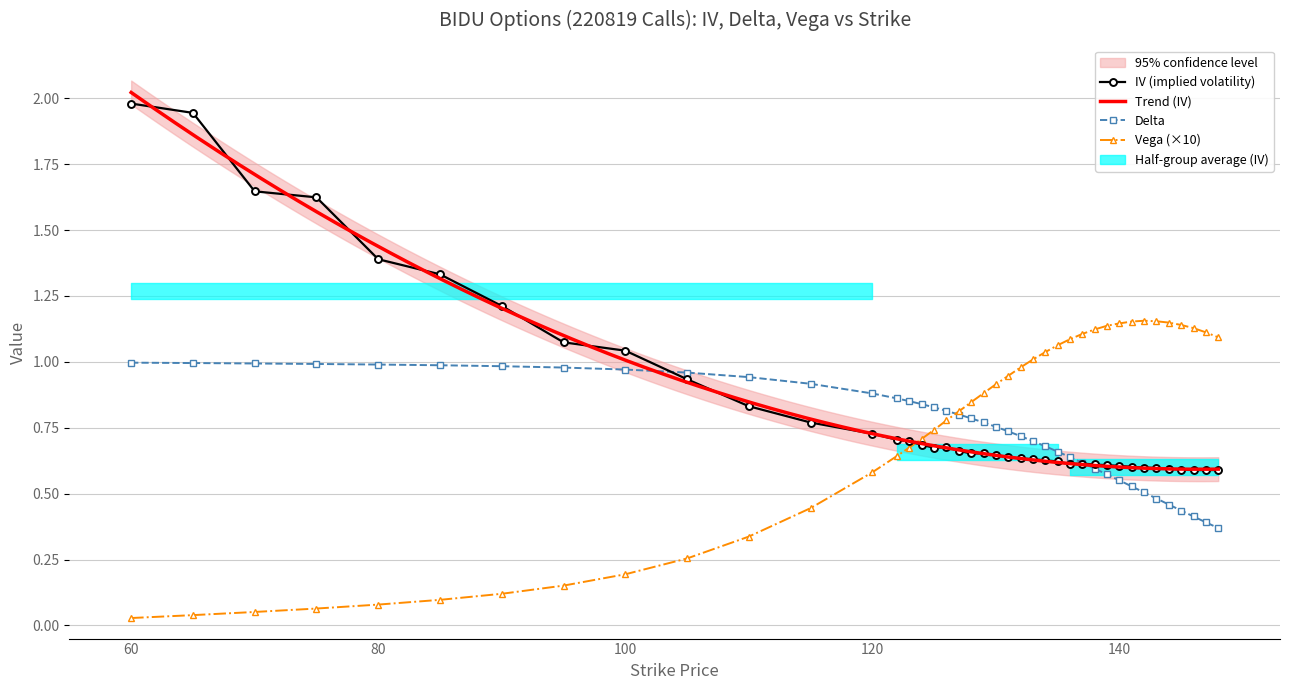

At how many categories does at least one series exceed 1?

25